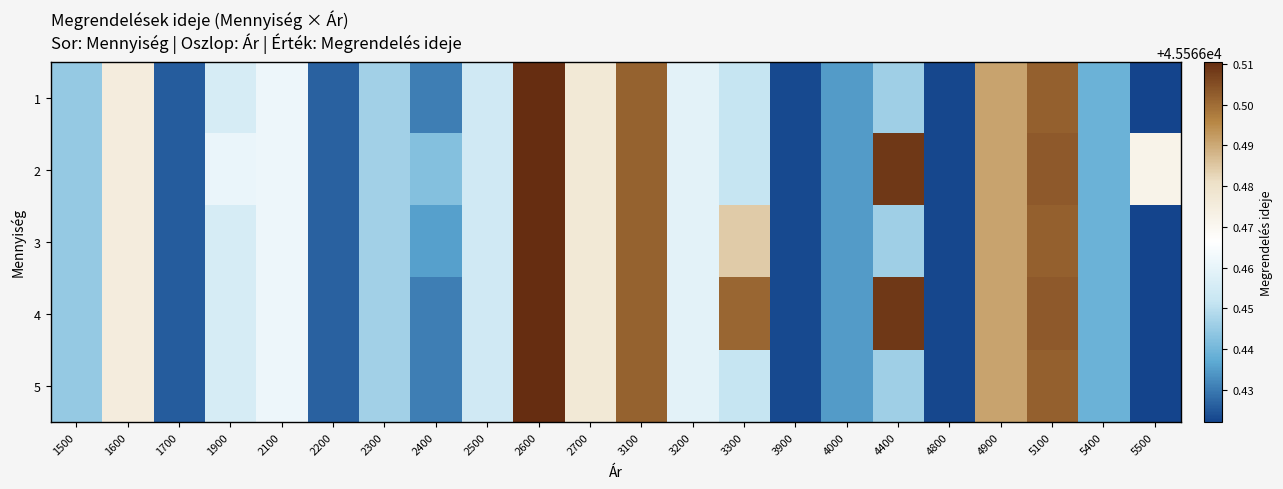

Reading left to right, list all the values displayed in this chart.

1: 1500=45566.4	1600=45566.5	1700=45566.4	1900=45566.5	2100=45566.5	2200=45566.4	2300=45566.4	2400=45566.4	2500=45566.5	2600=45566.5	2700=45566.5	3100=45566.5	3200=45566.5	3300=45566.5	3900=45566.4	4000=45566.4	4400=45566.4	4800=45566.4	4900=45566.5	5100=45566.5	5400=45566.4	5500=45566.4
2: 1500=45566.4	1600=45566.5	1700=45566.4	1900=45566.5	2100=45566.5	2200=45566.4	2300=45566.4	2400=45566.4	2500=45566.5	2600=45566.5	2700=45566.5	3100=45566.5	3200=45566.5	3300=45566.5	3900=45566.4	4000=45566.4	4400=45566.5	4800=45566.4	4900=45566.5	5100=45566.5	5400=45566.4	5500=45566.5
3: 1500=45566.4	1600=45566.5	1700=45566.4	1900=45566.5	2100=45566.5	2200=45566.4	2300=45566.4	2400=45566.4	2500=45566.5	2600=45566.5	2700=45566.5	3100=45566.5	3200=45566.5	3300=45566.5	3900=45566.4	4000=45566.4	4400=45566.4	4800=45566.4	4900=45566.5	5100=45566.5	5400=45566.4	5500=45566.4
4: 1500=45566.4	1600=45566.5	1700=45566.4	1900=45566.5	2100=45566.5	2200=45566.4	2300=45566.4	2400=45566.4	2500=45566.5	2600=45566.5	2700=45566.5	3100=45566.5	3200=45566.5	3300=45566.5	3900=45566.4	4000=45566.4	4400=45566.5	4800=45566.4	4900=45566.5	5100=45566.5	5400=45566.4	5500=45566.4
5: 1500=45566.4	1600=45566.5	1700=45566.4	1900=45566.5	2100=45566.5	2200=45566.4	2300=45566.4	2400=45566.4	2500=45566.5	2600=45566.5	2700=45566.5	3100=45566.5	3200=45566.5	3300=45566.5	3900=45566.4	4000=45566.4	4400=45566.4	4800=45566.4	4900=45566.5	5100=45566.5	5400=45566.4	5500=45566.4